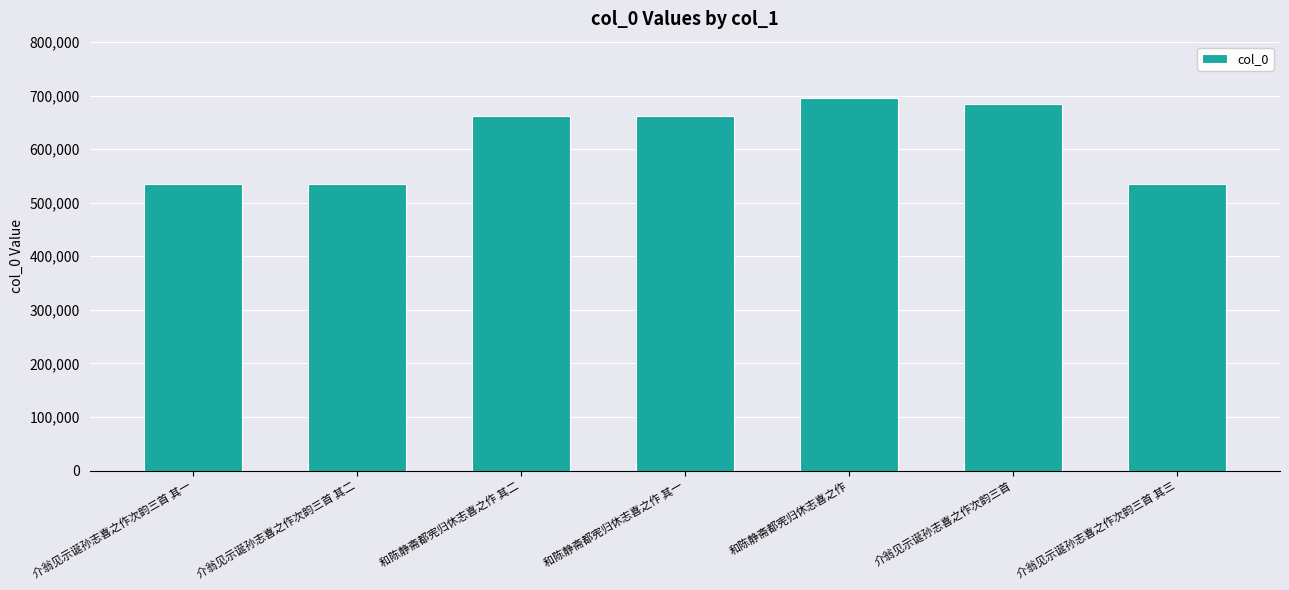

The chart shows a value of 435437 at 和陈静斋都宪归休志喜之作 其二. True or false?

False